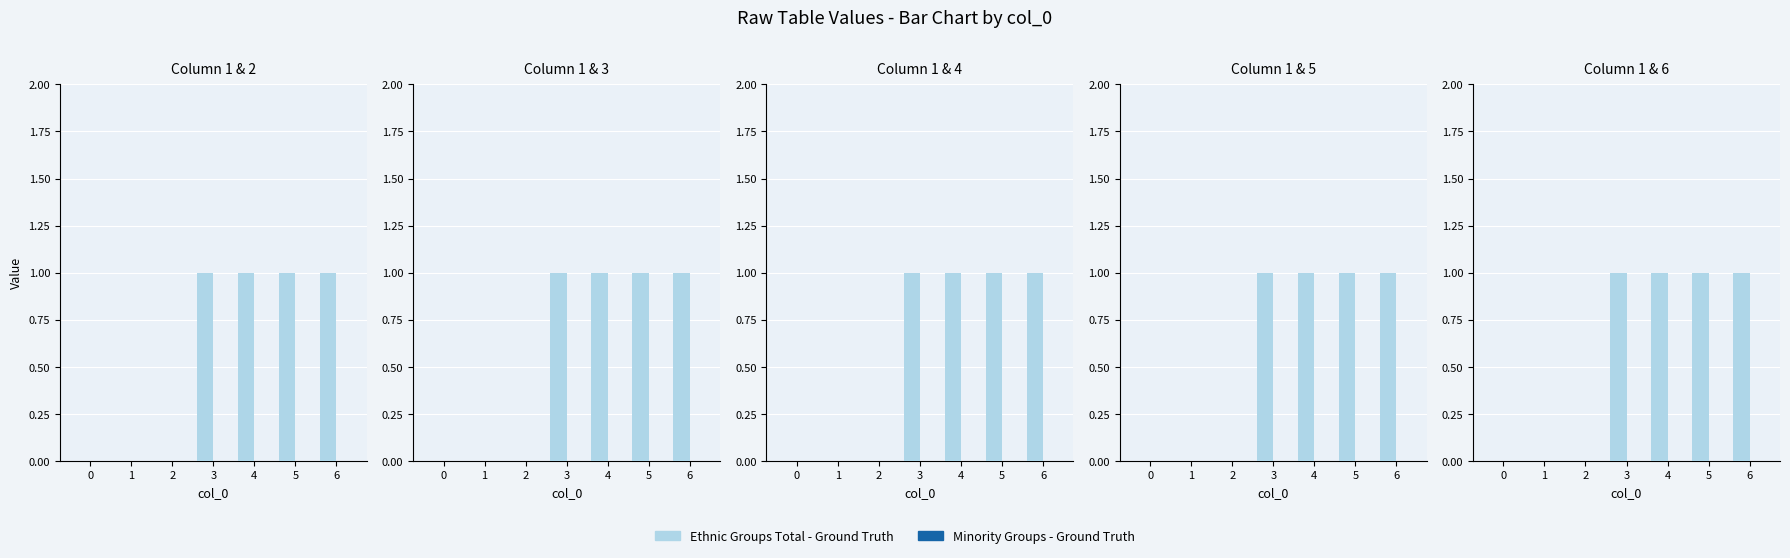

Which has a higher value, 2 or 1?

2